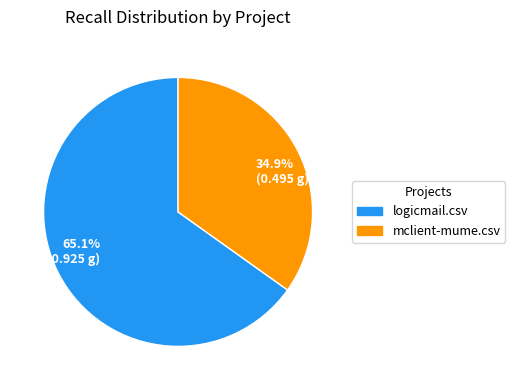

How many slices are in this pie chart?

2